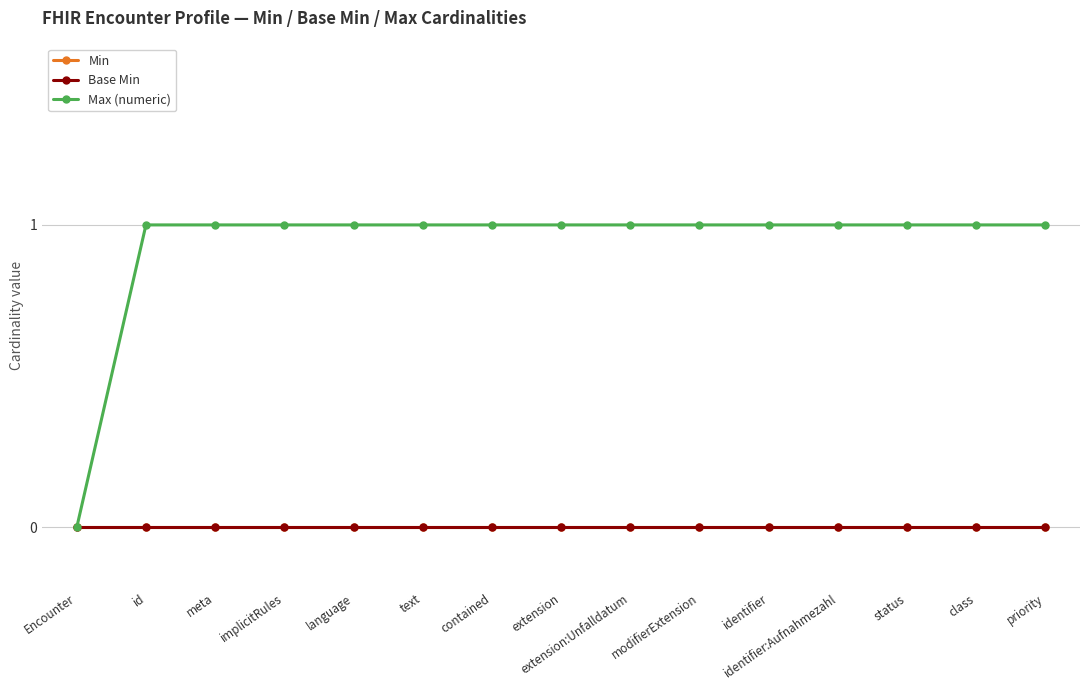

Reading left to right, what are all the values shown in this chart?

Min: 0	0	0	0	0	0	0	0	0	0	0	0	0	0	0
Base Min: 0	0	0	0	0	0	0	0	0	0	0	0	0	0	0
Max (numeric): 0	1	1	1	1	1	1	1	1	1	1	1	1	1	1